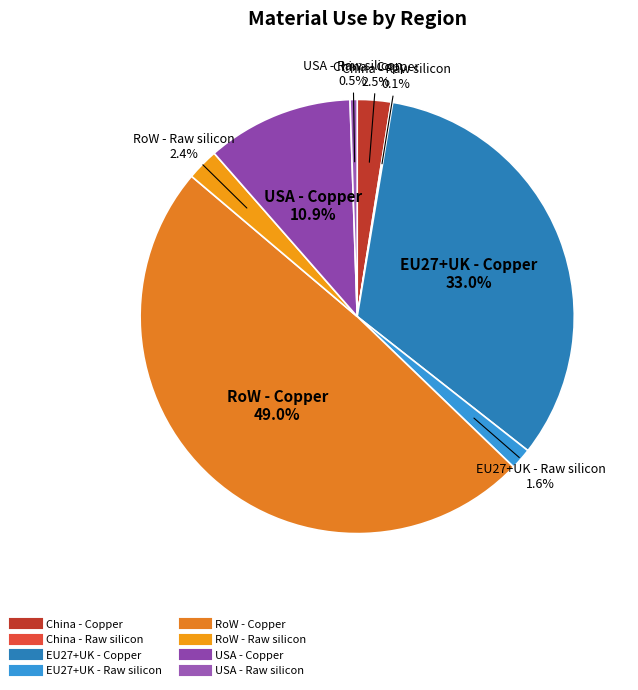

To the nearest percent, what is the combined percentage of USA - Copper and USA - Raw silicon?

11%